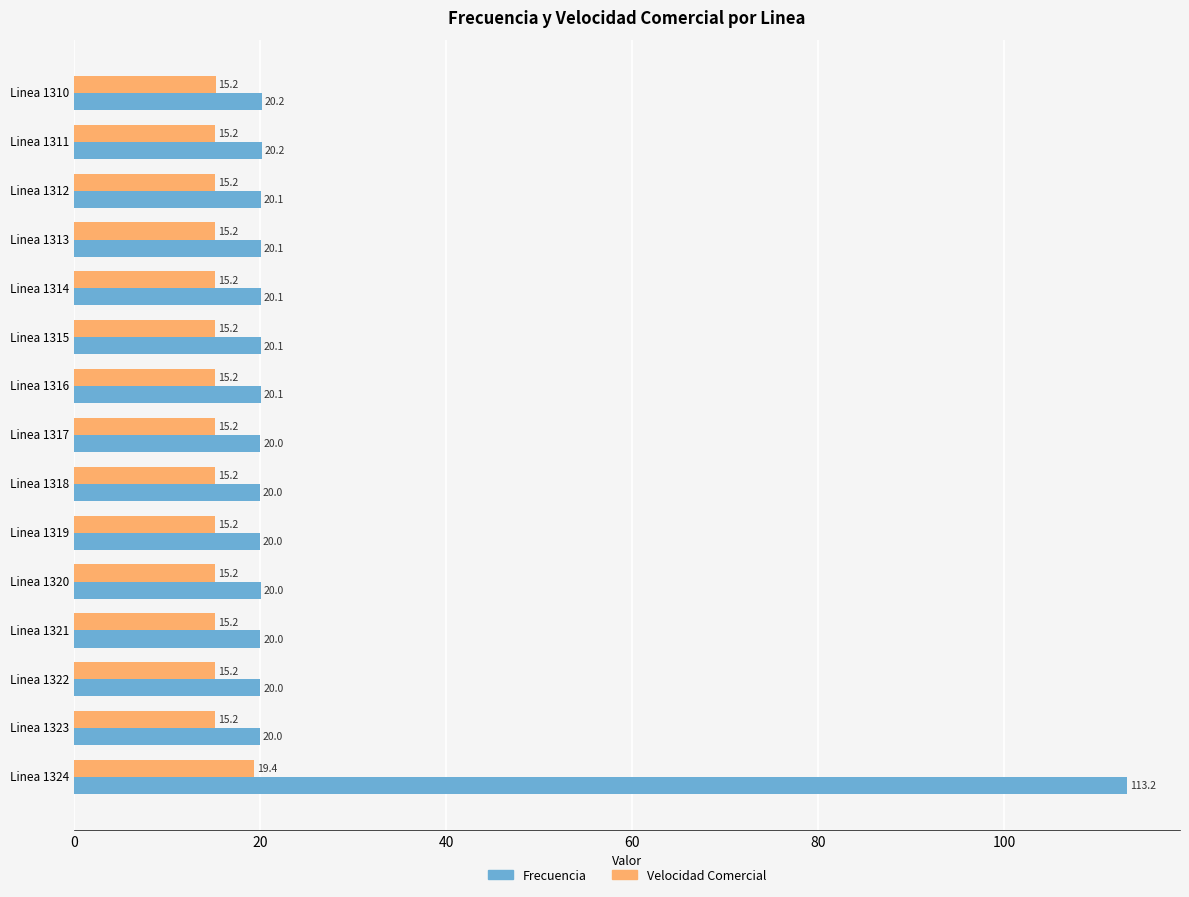

True or false: Frecuencia has a value of 5.9 at Linea 1321.

False